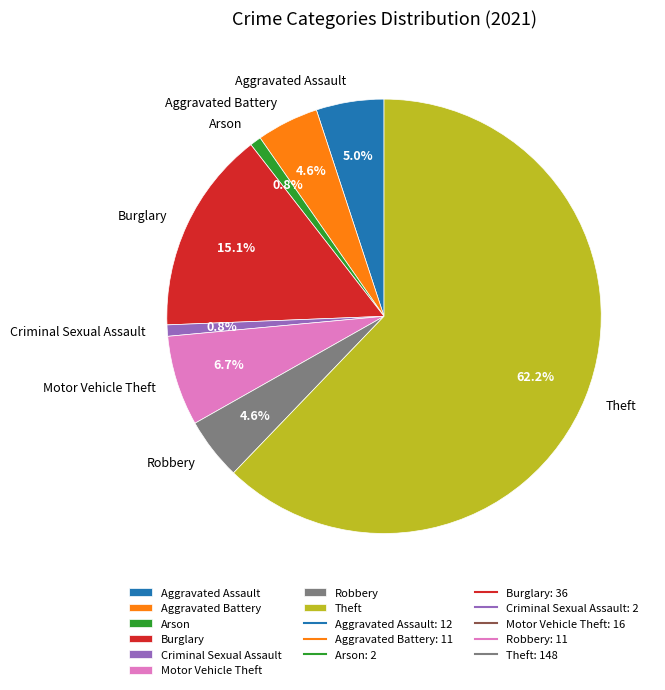

To the nearest percent, what portion does Arson represent?

1%